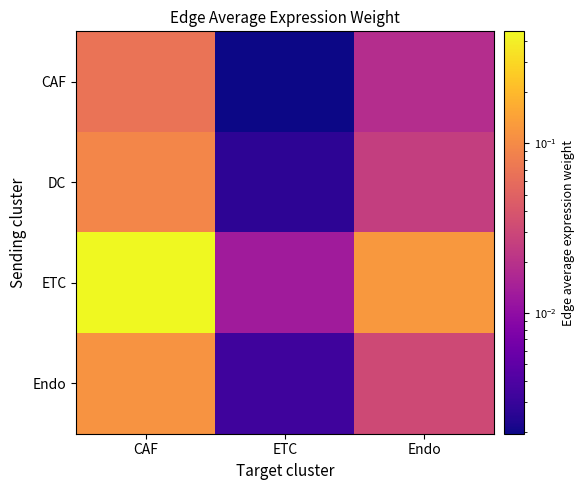

How many data points does each series have?

3